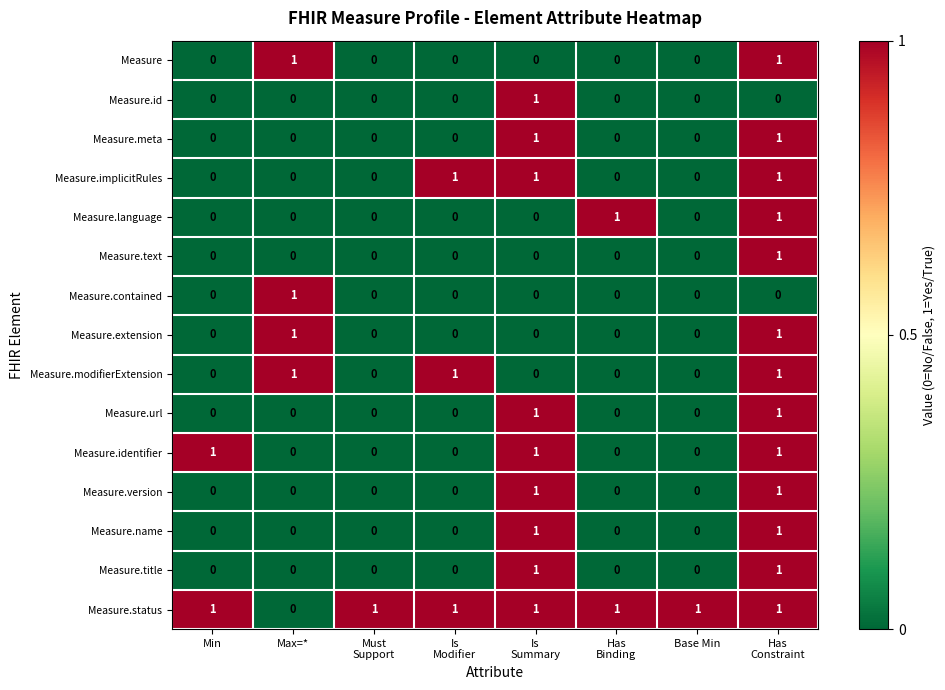

Count the Measure.implicitRules values in the range 0 to 1.

8